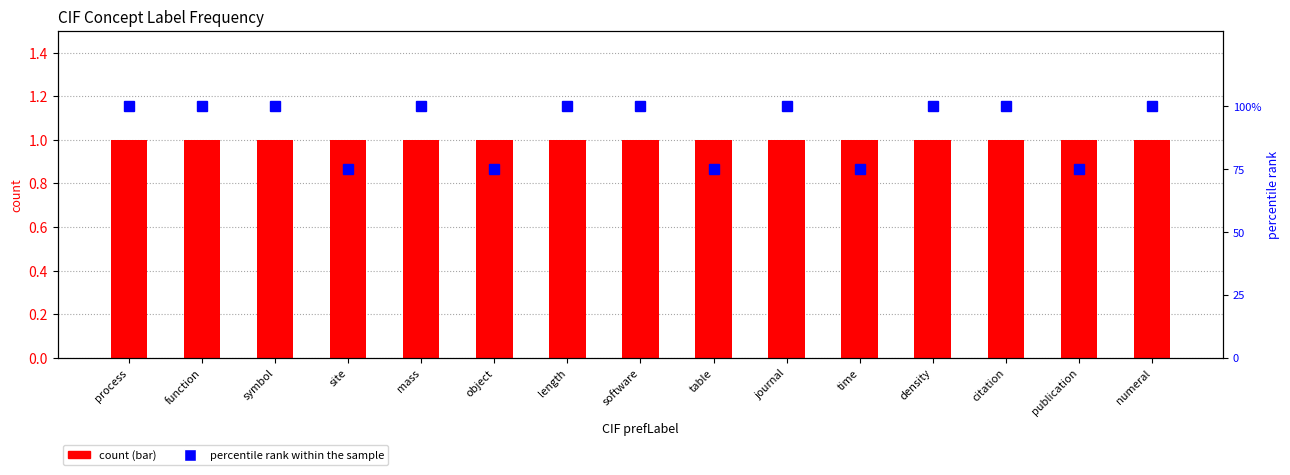

Which series has the widest spread of values?

percentile rank within the sample